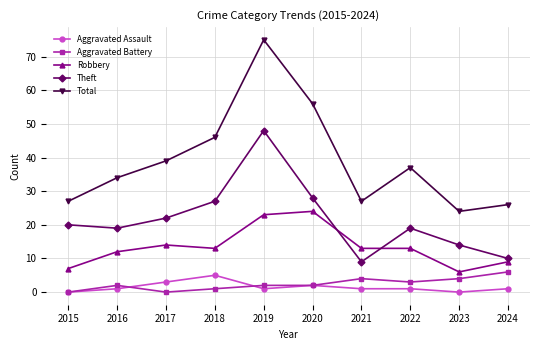

What are all the series names shown in the legend?

Aggravated Assault, Aggravated Battery, Robbery, Theft, Total